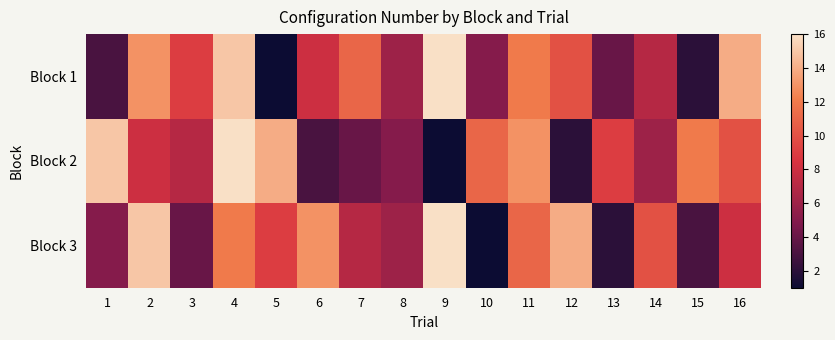

At 12, list the series in order from largest to smallest.

Block 3, Block 1, Block 2